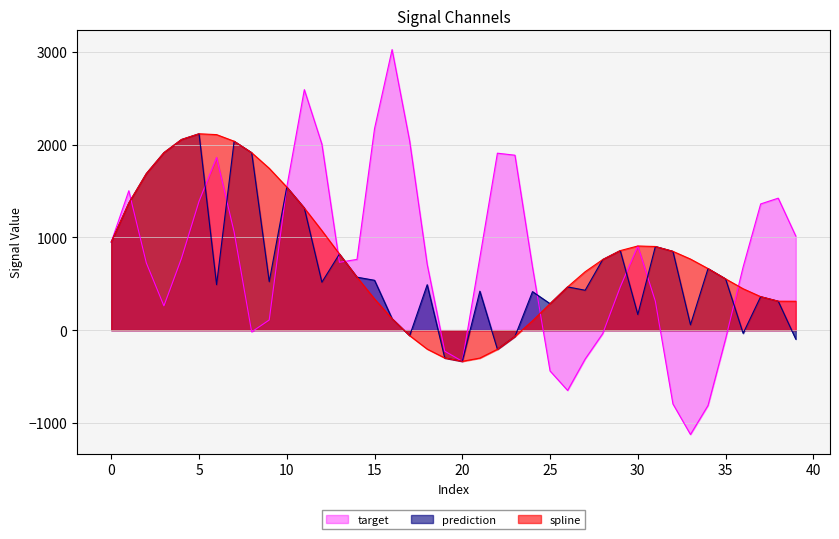

What is the minimum value shown in the chart?

-1124.1